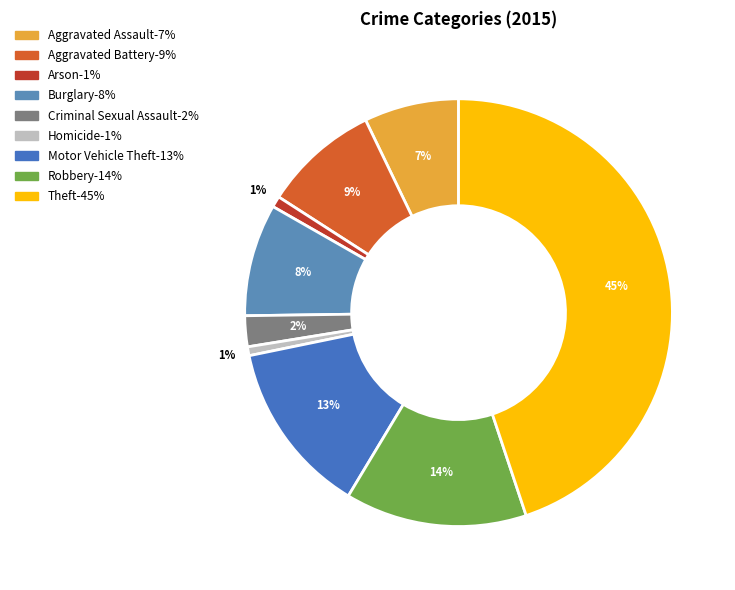

How many segments does this pie chart have?

9